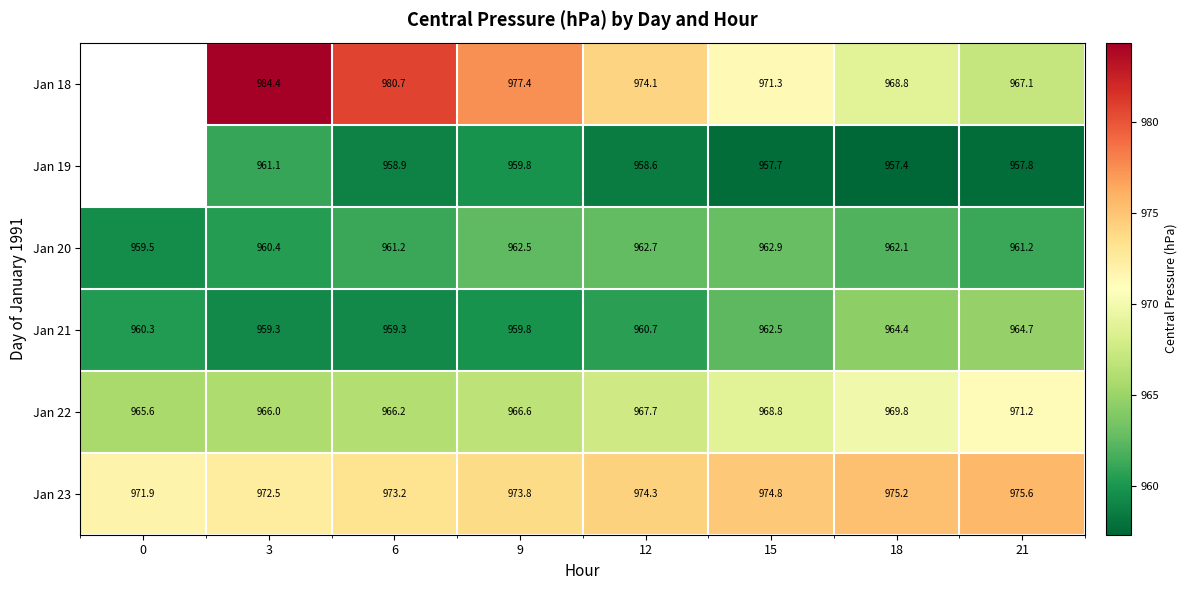

Is the value of Jan 21 at 9 greater than the value of Jan 20 at 21?

No